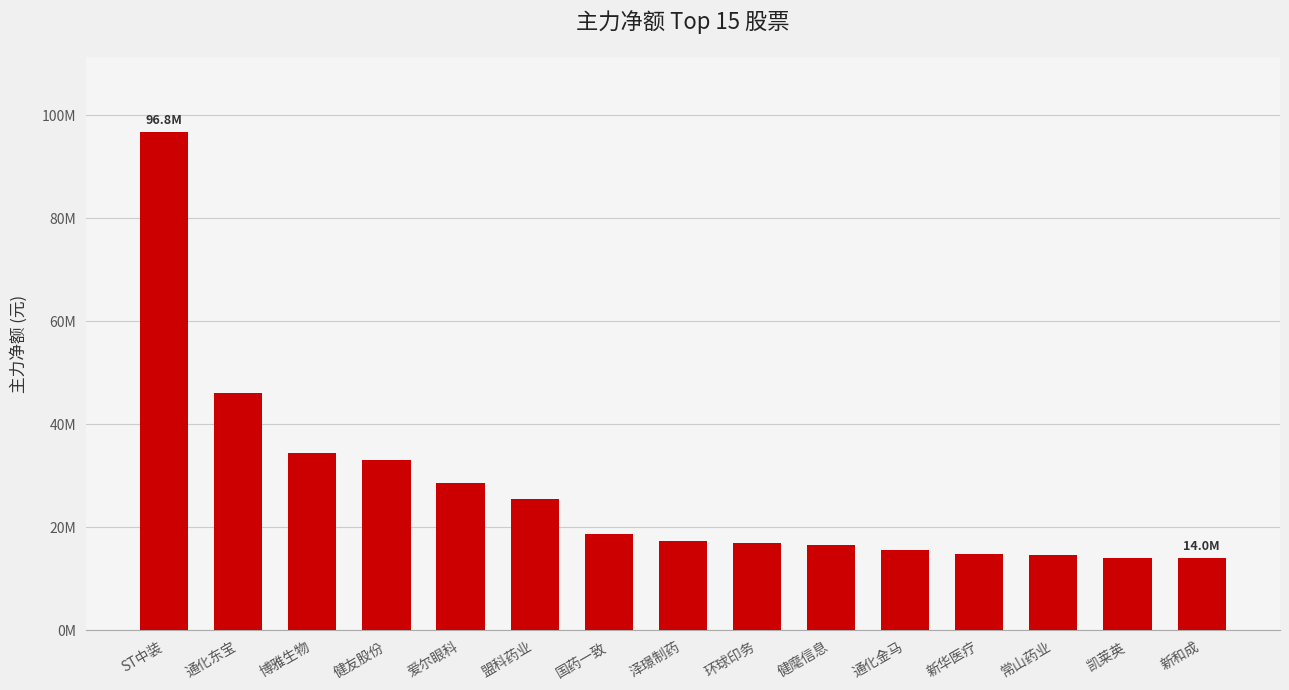

Are the bars horizontal?

No